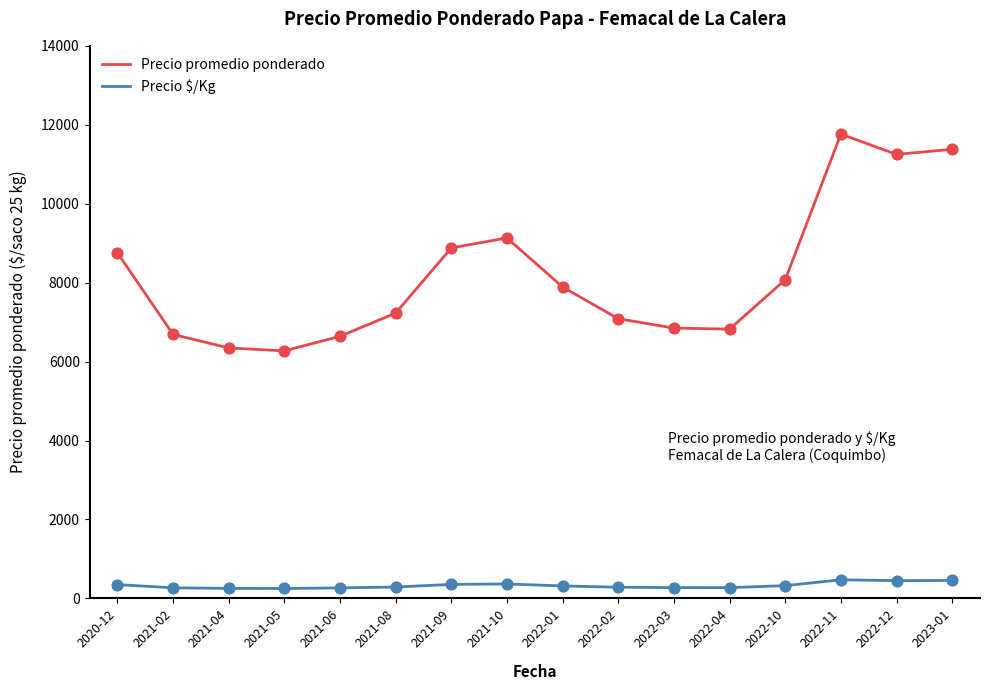

At which category is the sum across all series the highest?

2022-11